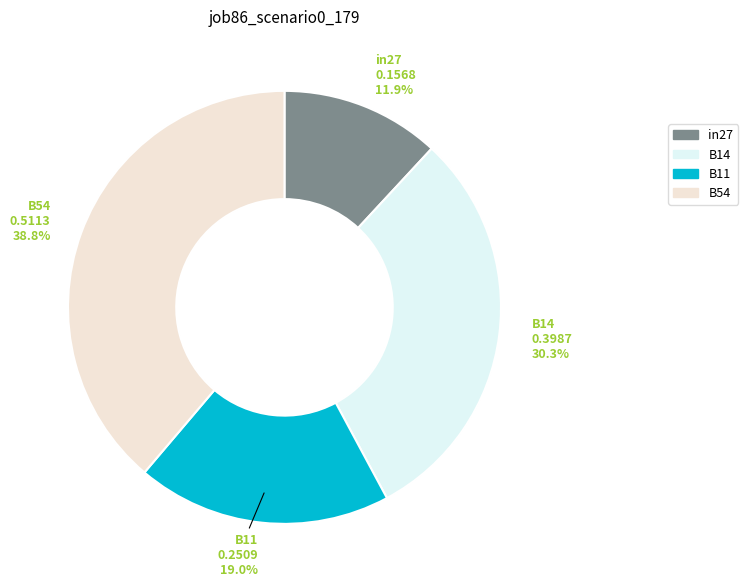

Which category has the smallest portion of the pie?

in27